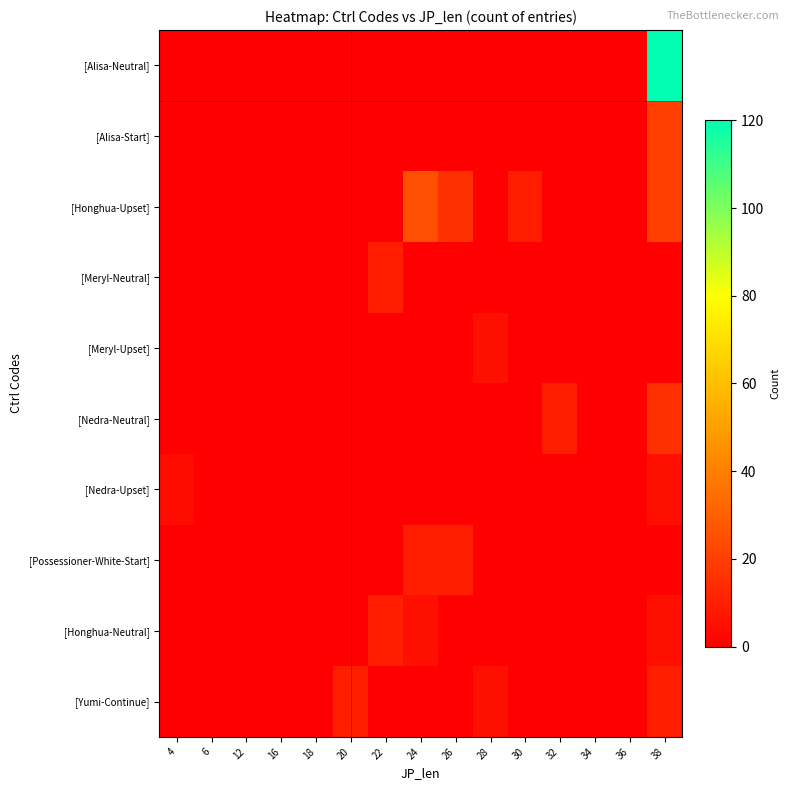

Which series has the largest total across all categories?

[Alisa-Neutral]